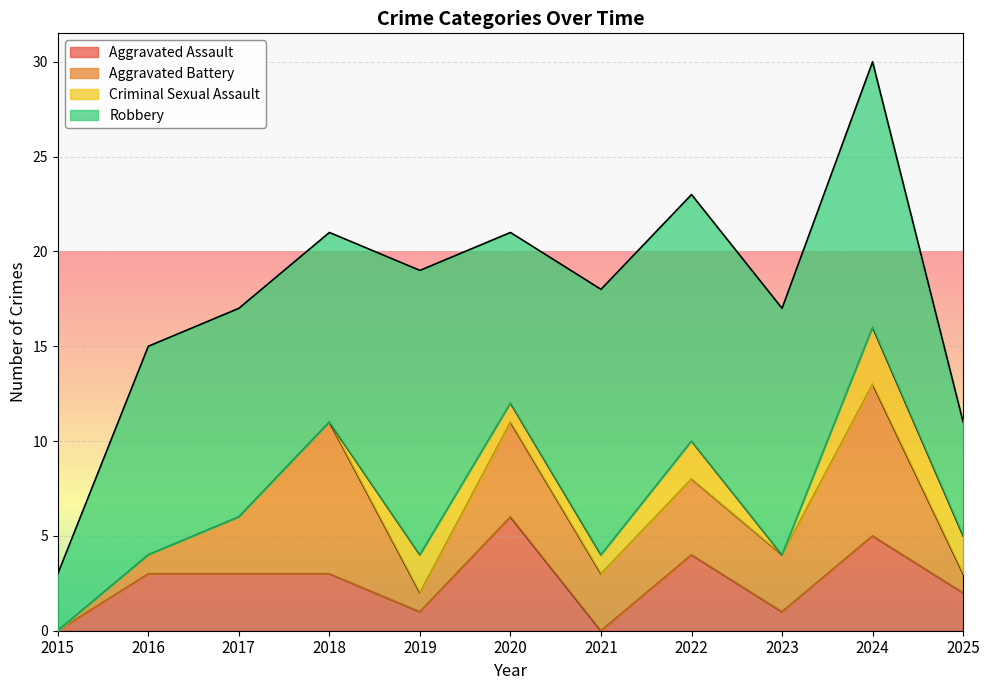

At which category is the sum across all series the highest?

2024